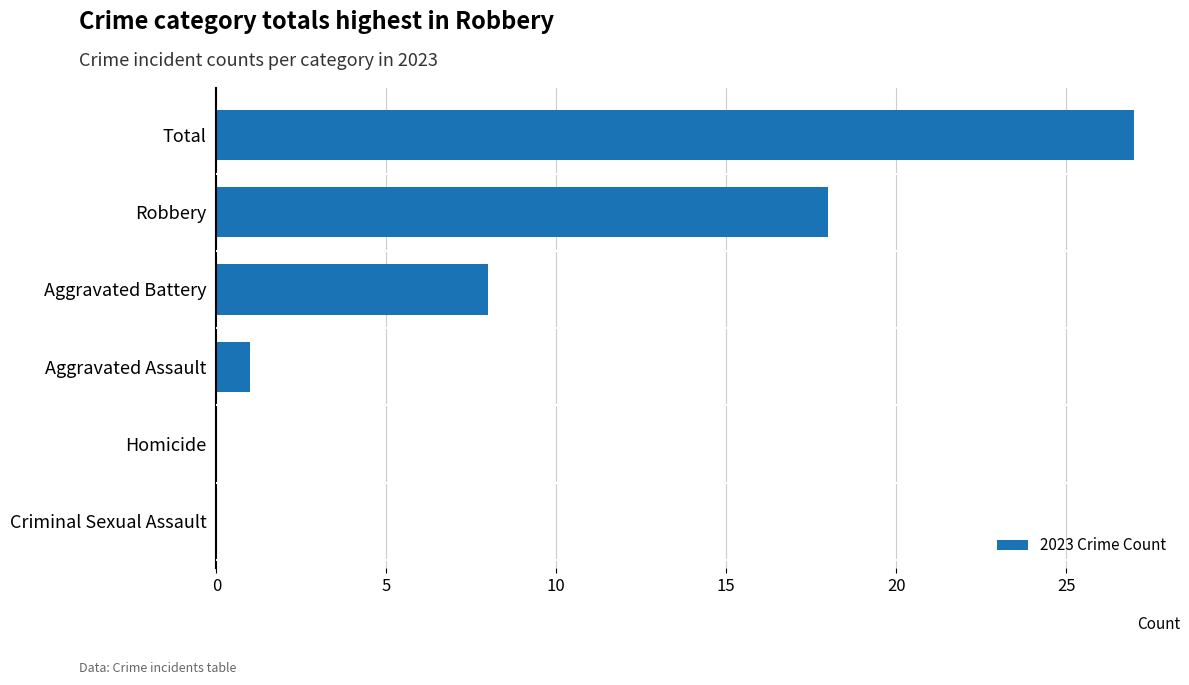

Reading bottom to top, list all the values displayed in this chart.

Criminal Sexual Assault=0	Homicide=0	Aggravated Assault=1	Aggravated Battery=8	Robbery=18	Total=27